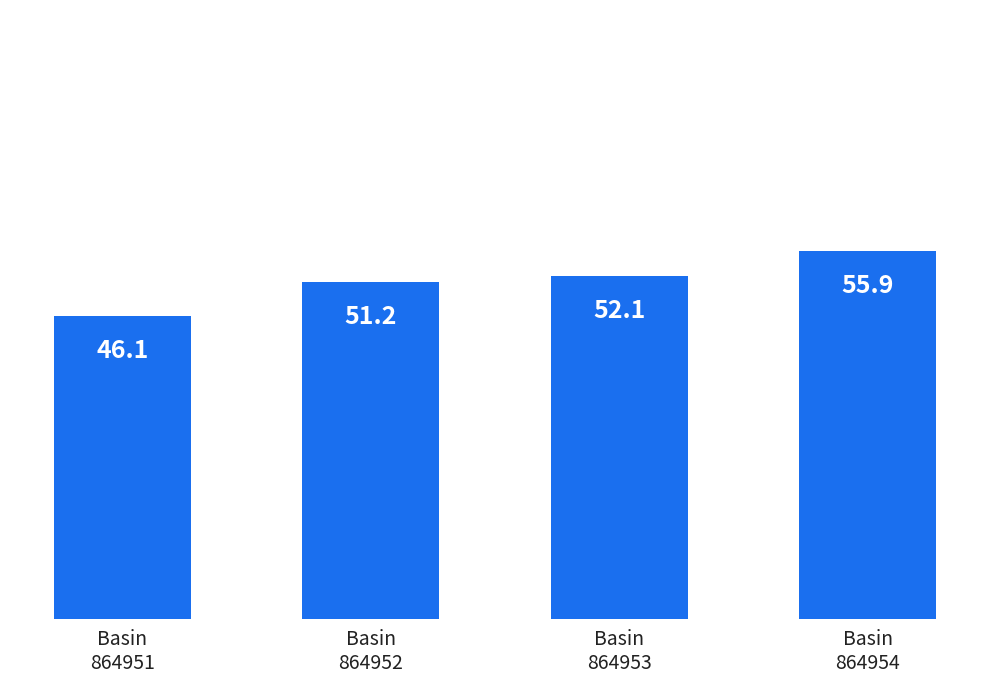

What is the smallest value displayed?

46.1